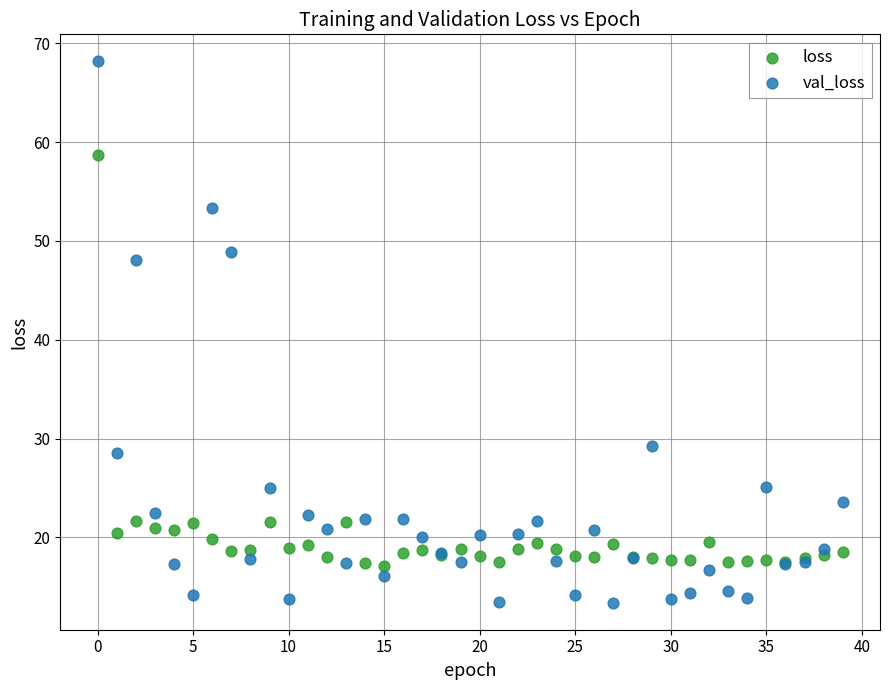

Which series has the widest spread of Y values?

val_loss